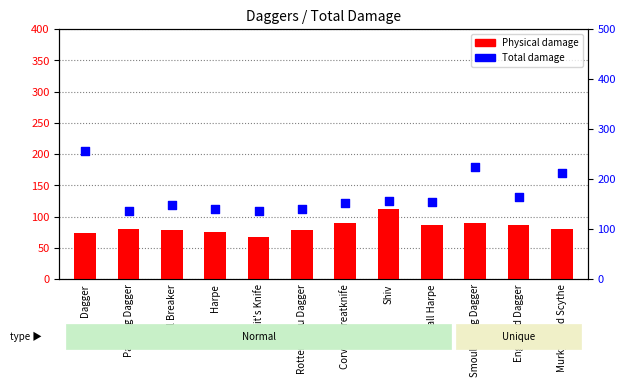

Which series contains the lowest Y value?

Physical